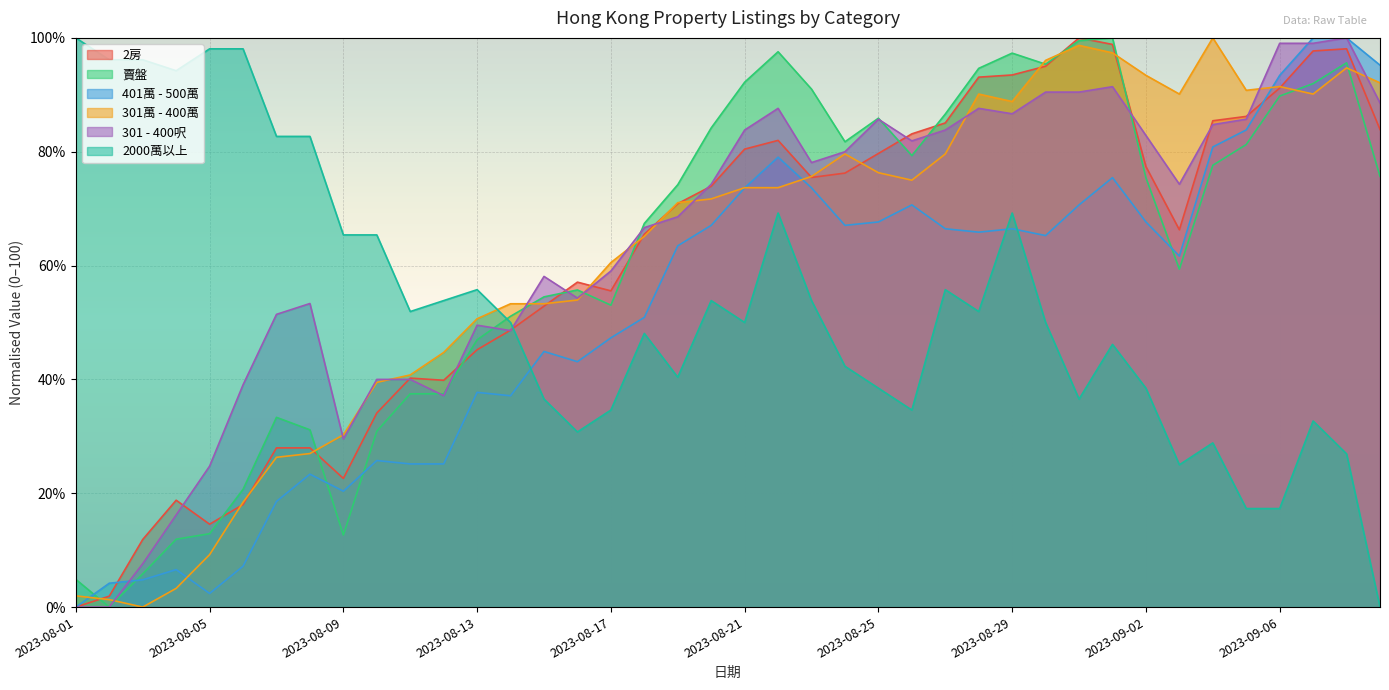

Reading left to right, what are all the values shown in this chart?

2房: 0.0	1.9	11.9	18.8	14.6	18.0	28.0	28.0	22.6	34.1	40.2	39.8	45.2	48.7	52.9	57.1	55.6	65.5	70.9	73.9	80.5	82.0	75.5	76.2	79.7	83.1	85.1	93.1	93.5	95.0	100.0	98.9	77.4	66.3	85.4	86.2	91.2	97.7	98.1	83.9
賣盤: 4.9	0.0	5.8	11.9	12.9	20.7	33.3	31.1	12.7	30.9	37.5	37.5	47.0	51.1	54.5	55.7	53.0	67.4	74.2	84.2	92.2	97.6	91.0	81.8	85.9	79.3	86.6	94.6	97.3	95.4	99.5	100.0	75.4	59.4	77.6	81.3	89.8	92.0	95.6	75.7
401萬 - 500萬: 0.0	4.2	4.8	6.6	2.4	7.2	18.6	23.4	20.4	25.7	25.1	25.1	37.7	37.1	44.9	43.1	47.3	50.9	63.5	67.1	73.7	79.0	73.7	67.1	67.7	70.7	66.5	65.9	66.5	65.3	70.7	75.4	67.7	61.7	80.8	83.8	93.4	100.0	100.0	95.2
301萬 - 400萬: 2.0	1.3	0.0	3.3	9.2	18.4	26.3	27.0	30.3	39.5	40.8	44.7	50.7	53.3	53.3	53.9	60.5	65.1	71.1	71.7	73.7	73.7	75.7	79.6	76.3	75.0	79.6	90.1	88.8	96.1	98.7	97.4	93.4	90.1	100.0	90.8	91.4	90.1	94.7	92.1
301 - 400呎: 0.0	0.0	7.6	16.2	24.8	39.0	51.4	53.3	29.5	40.0	40.0	37.1	49.5	48.6	58.1	54.3	59.0	66.7	68.6	74.3	83.8	87.6	78.1	80.0	85.7	81.9	83.8	87.6	86.7	90.5	90.5	91.4	82.9	74.3	84.8	85.7	99.0	99.0	100.0	88.6
2000萬以上: 100.0	96.2	96.2	94.2	98.1	98.1	82.7	82.7	65.4	65.4	51.9	53.8	55.8	50.0	36.5	30.8	34.6	48.1	40.4	53.8	50.0	69.2	53.8	42.3	38.5	34.6	55.8	51.9	69.2	50.0	36.5	46.2	38.5	25.0	28.8	17.3	17.3	32.7	26.9	0.0